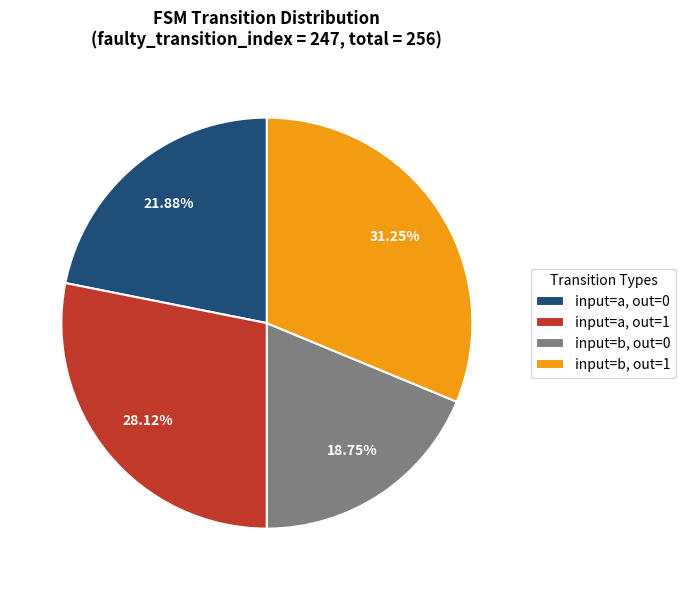

Which slice is the largest?

input=b, out=1